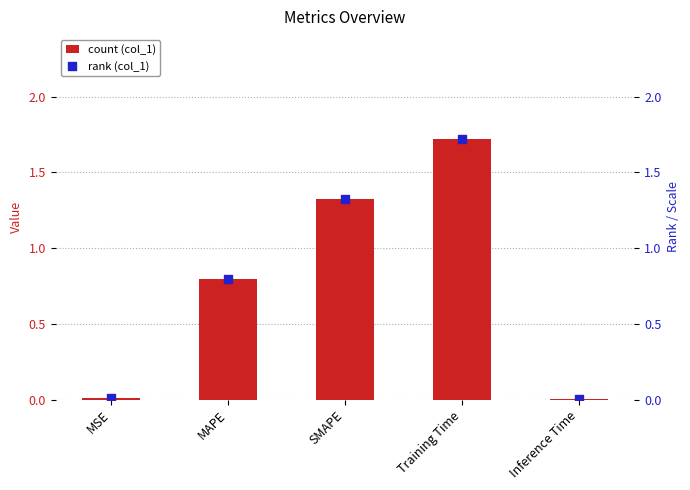

Which series has the largest Y range (max minus min)?

col_1